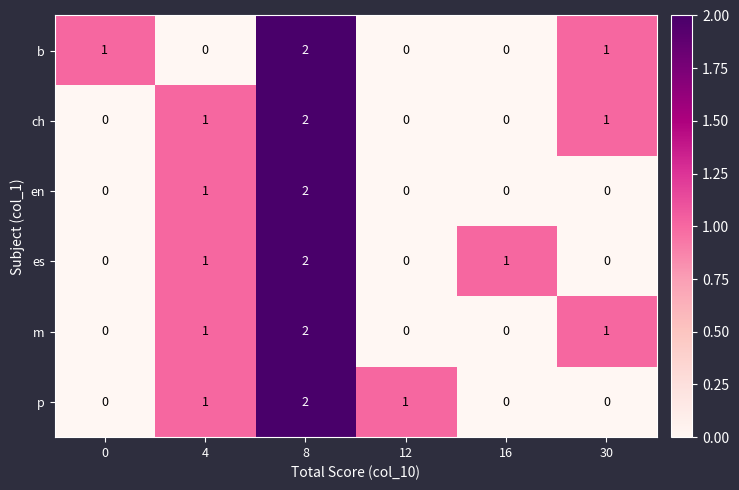

How many p values are between 0 and 1?

5